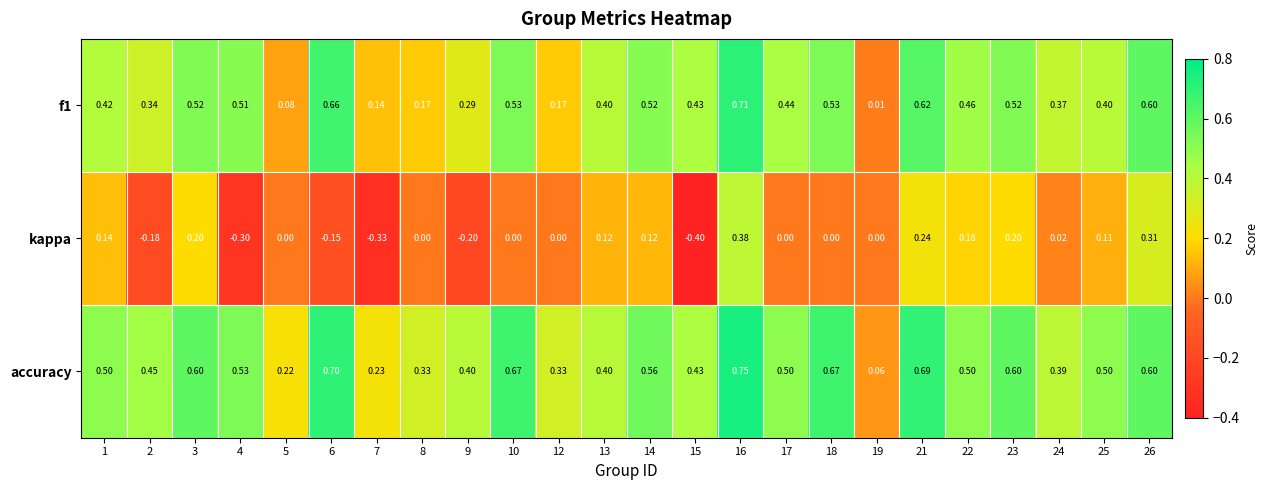

Which series has the largest range (max minus min)?

kappa